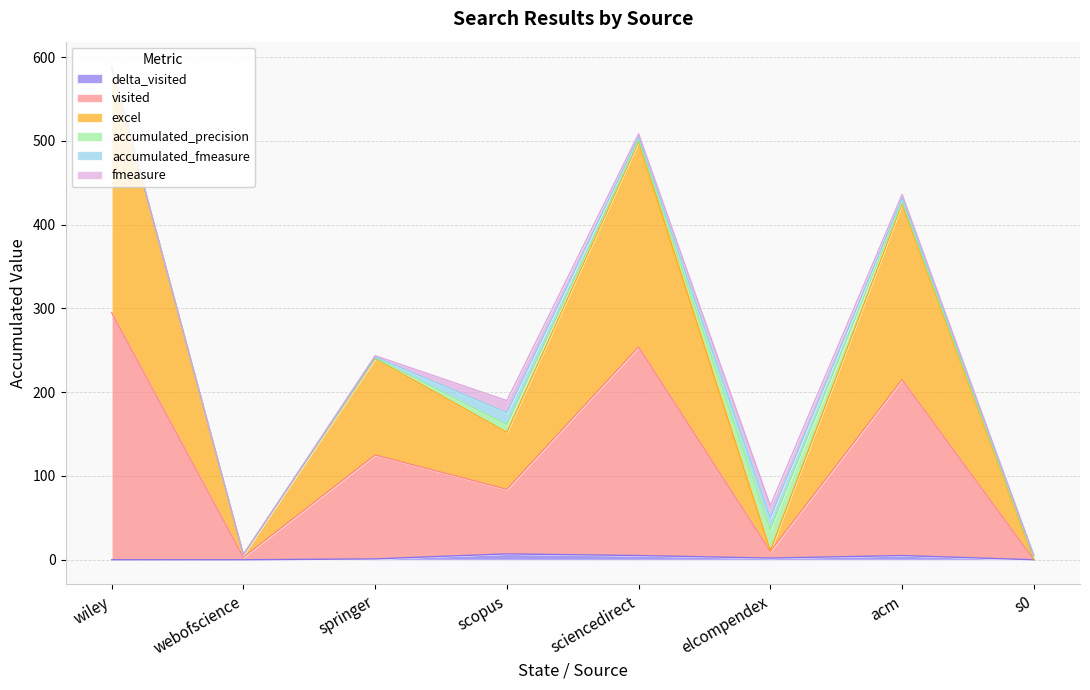

What is the value of the delta_visited point at the 7th from the left?

5